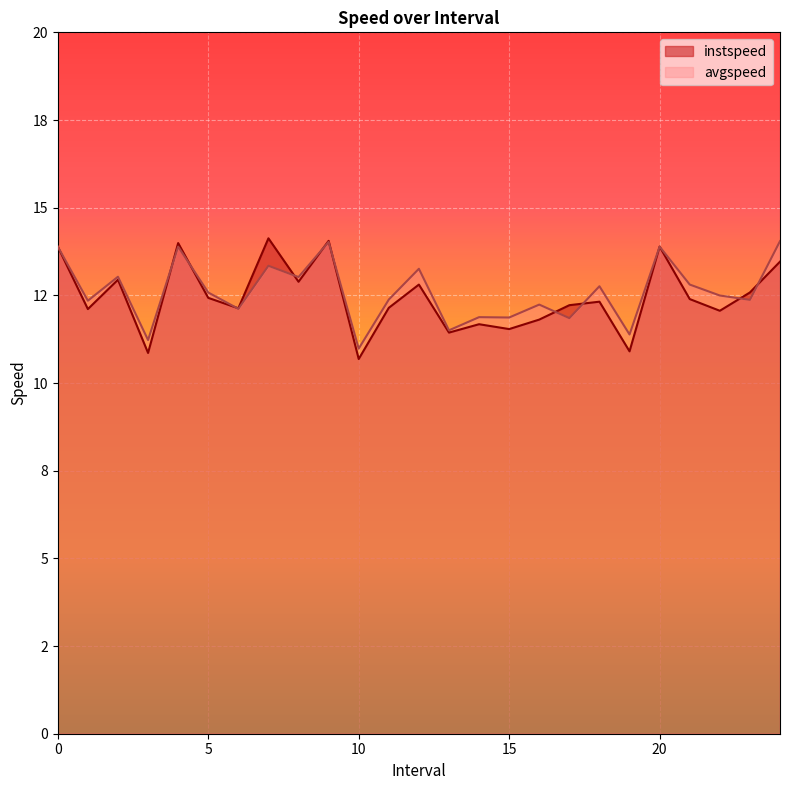

Which category has the lowest value across all series?

10.0